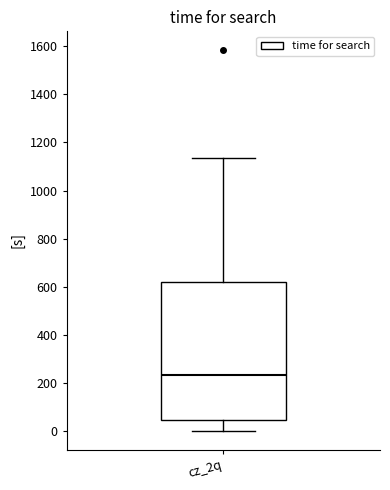

Read this box plot against the y-axis: the position of the median line, the range covered by the box, and the ends of both whiskers. The values are not printed on the chart, so give them approximately, as read against the axis.

median 240, box 40 to 620, whiskers 0 to 1140